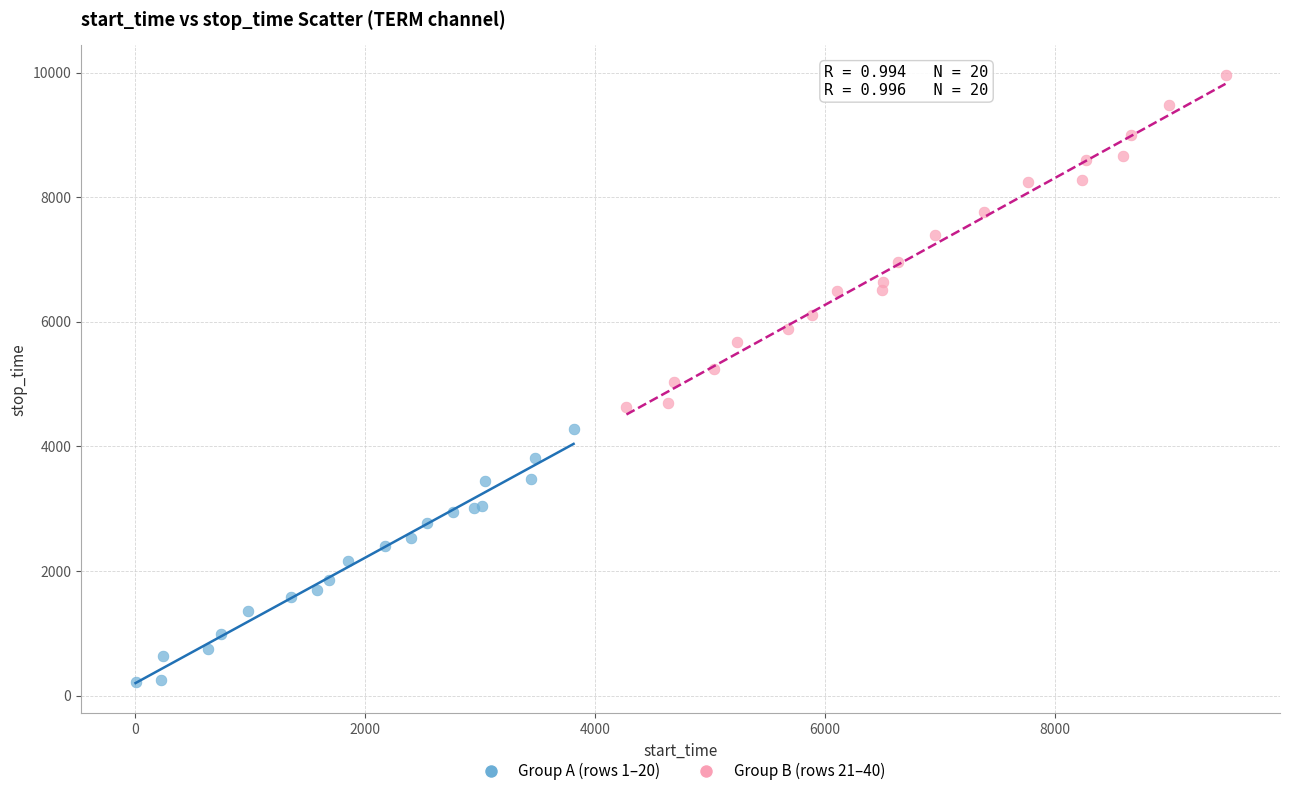

Which series contains the lowest Y value?

Group A (rows 1–20)